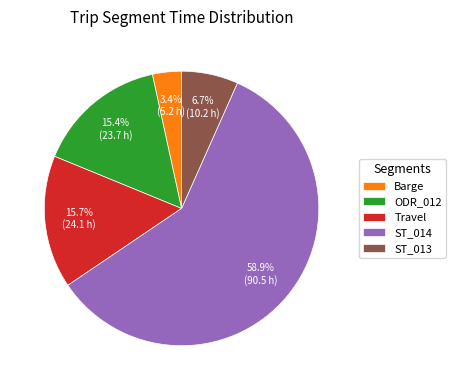

Which category has the biggest portion of the pie?

ST_014